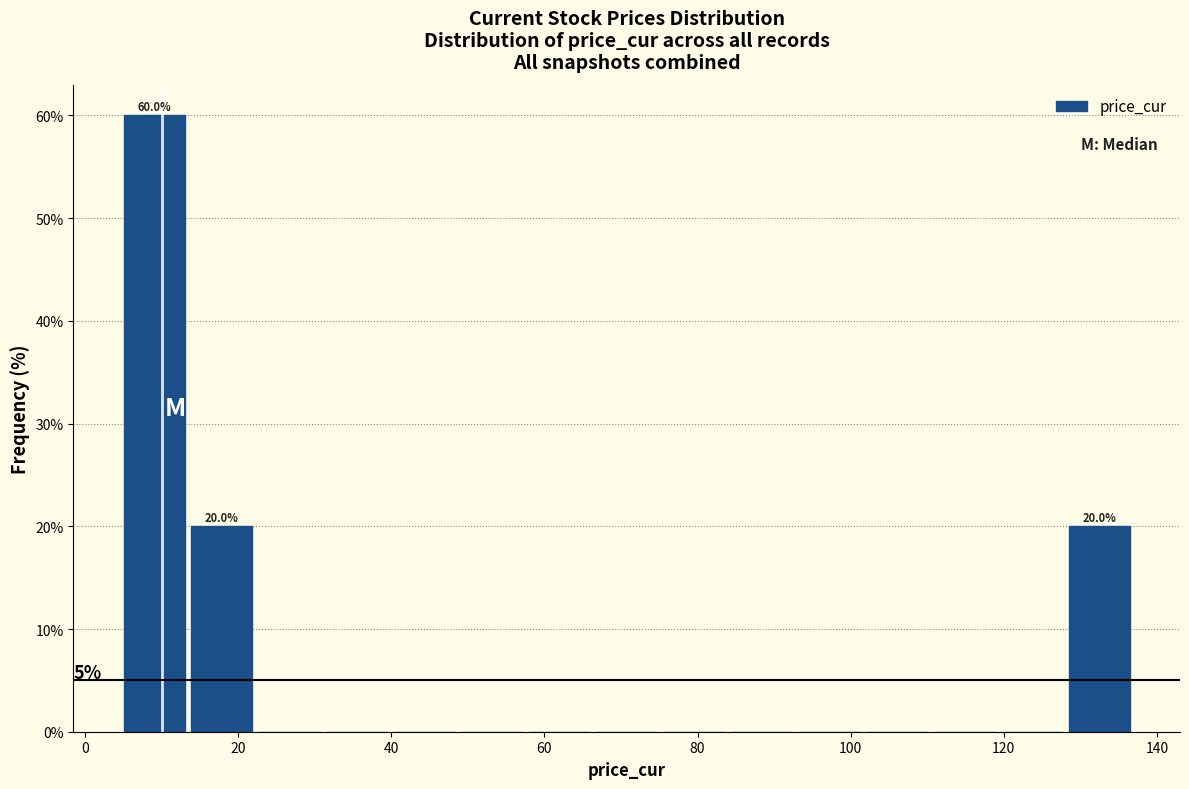

Over which range of the x-axis is the bar tallest?

6 to 14